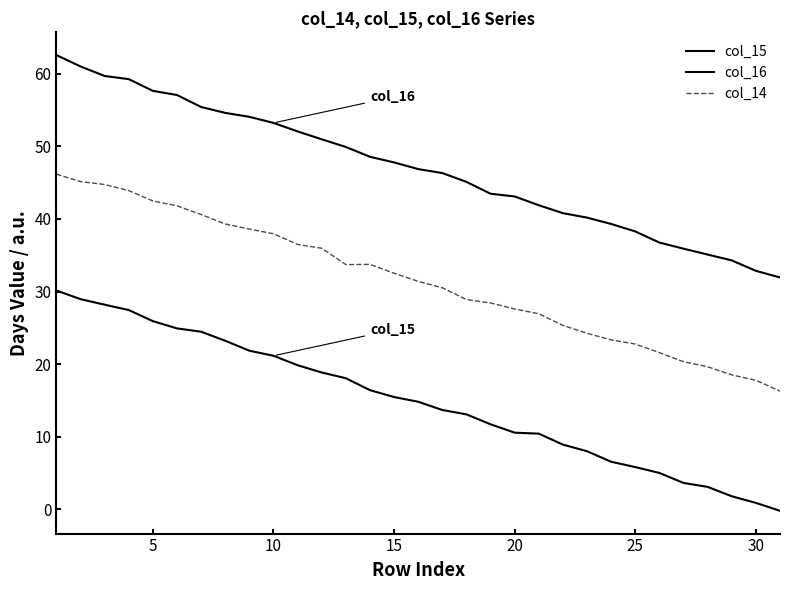

Reading left to right, what are all the values shown in this chart?

col_15: 30.1	29.0	28.2	27.5	25.9	24.9	24.5	23.2	21.9	21.2	19.9	18.9	18.1	16.4	15.5	14.8	13.7	13.1	11.7	10.6	10.4	8.9	8.0	6.6	5.8	5.0	3.7	3.1	1.8	0.9	-0.2
col_16: 62.6	61.0	59.7	59.2	57.6	57.1	55.4	54.6	54.1	53.2	52.1	51.0	49.9	48.6	47.8	46.9	46.3	45.1	43.5	43.1	41.9	40.8	40.2	39.3	38.3	36.7	35.9	35.1	34.3	32.9	31.9
col_14: 46.2	45.1	44.7	43.9	42.5	41.8	40.6	39.3	38.6	38.0	36.5	36.0	33.7	33.7	32.5	31.4	30.5	28.9	28.4	27.6	26.9	25.3	24.3	23.3	22.8	21.6	20.3	19.7	18.5	17.8	16.3